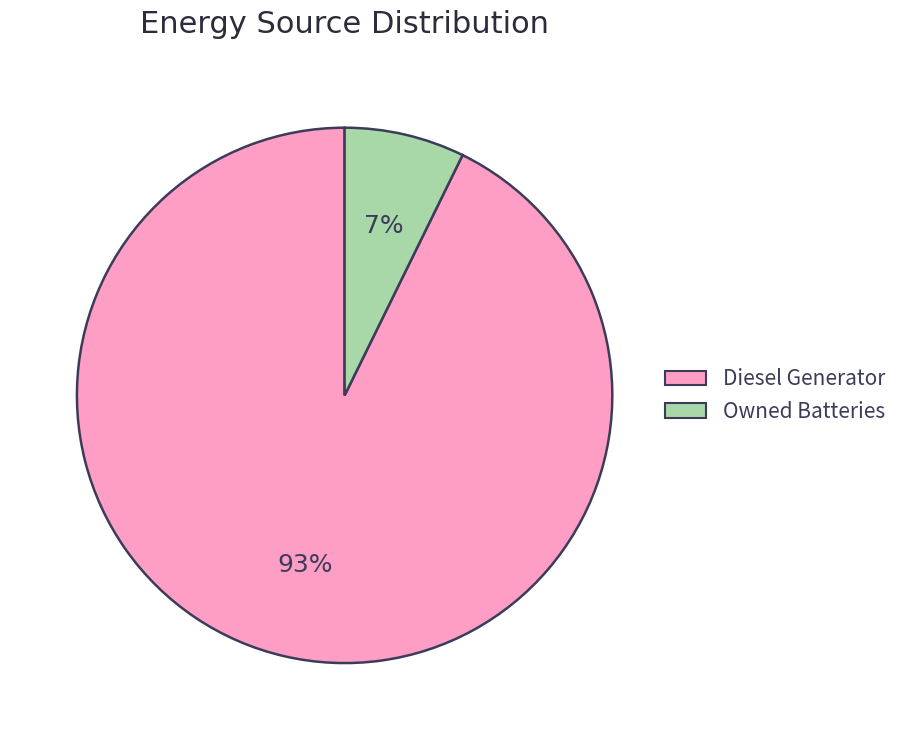

Which category accounts for the majority?

Diesel Generator